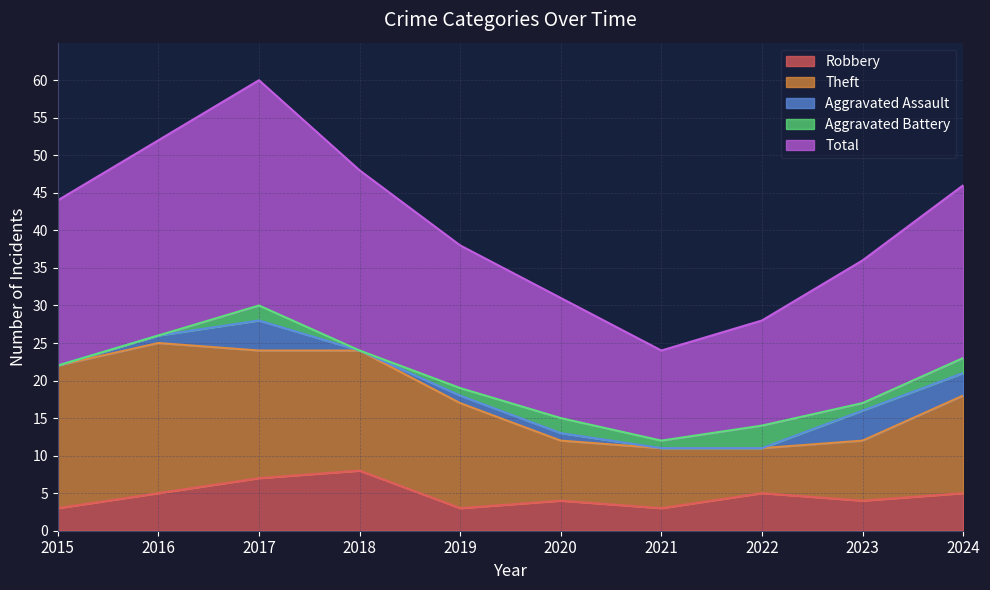

Count the number of categories in the chart.

10